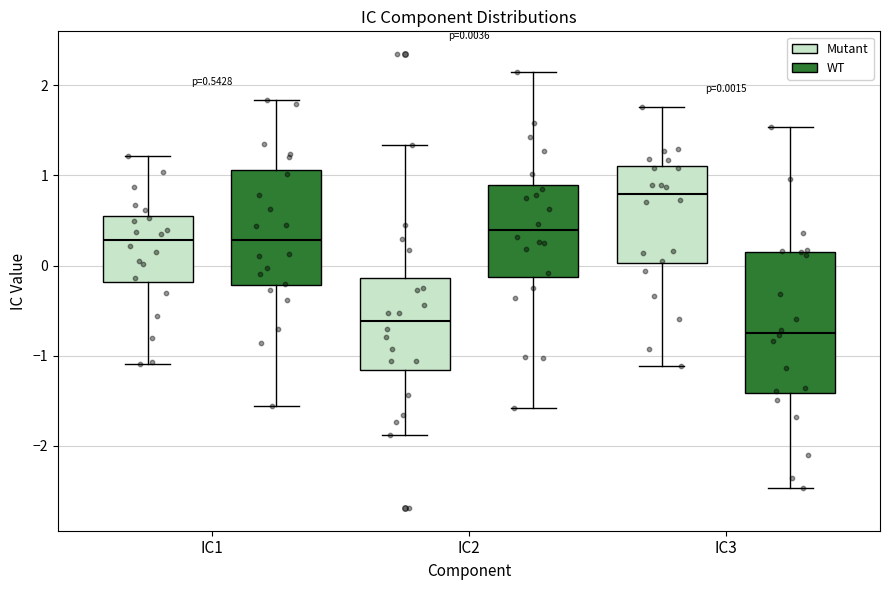

Which box's median line is the highest?

IC3 (Mutant)